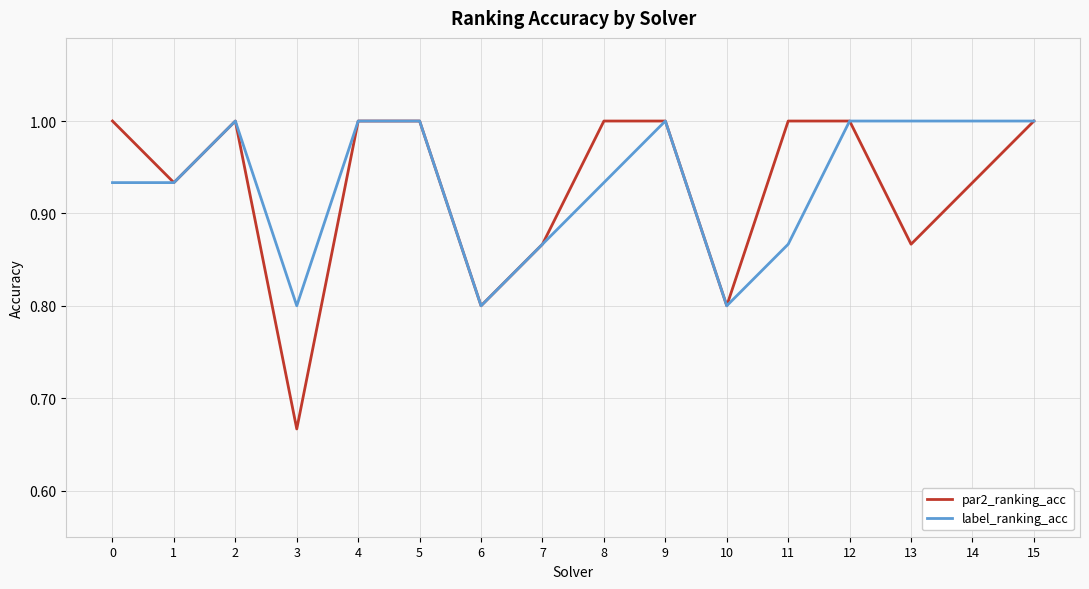

The value of label_ranking_acc at 9 is 1.0. True or false?

True